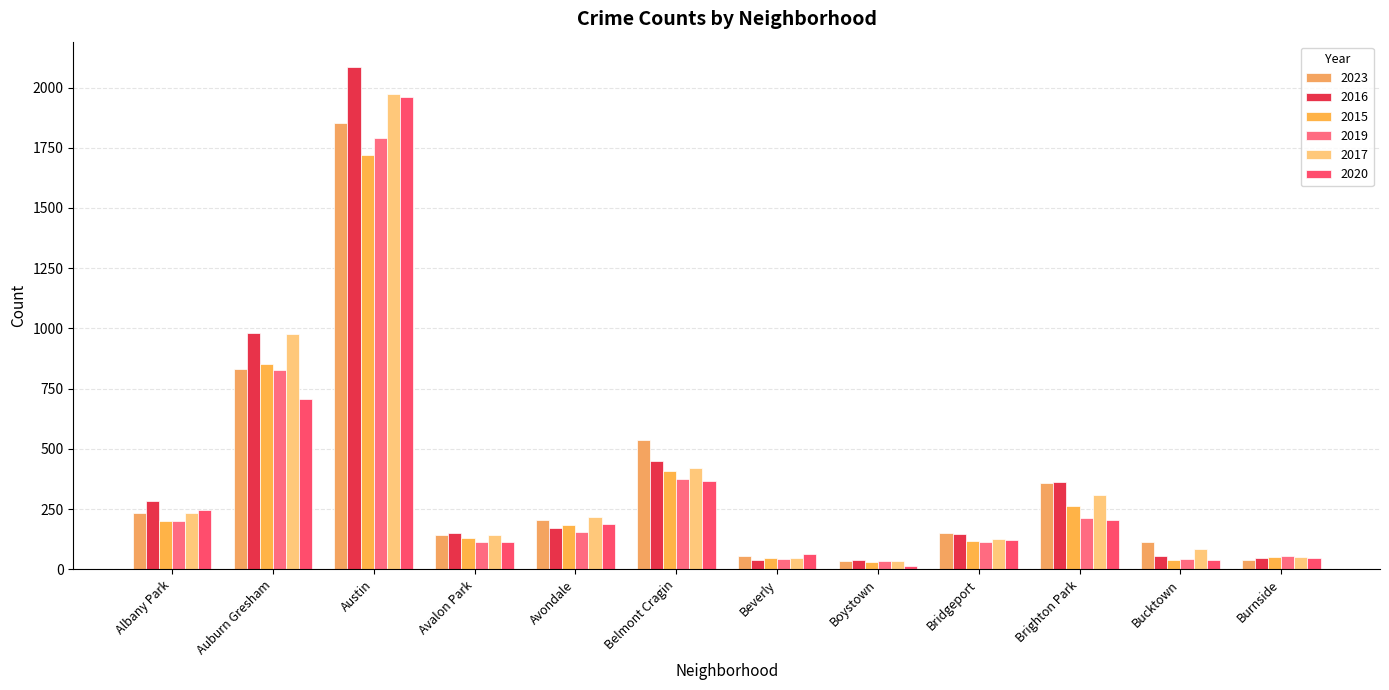

What is the average value of the 2019 series?

330